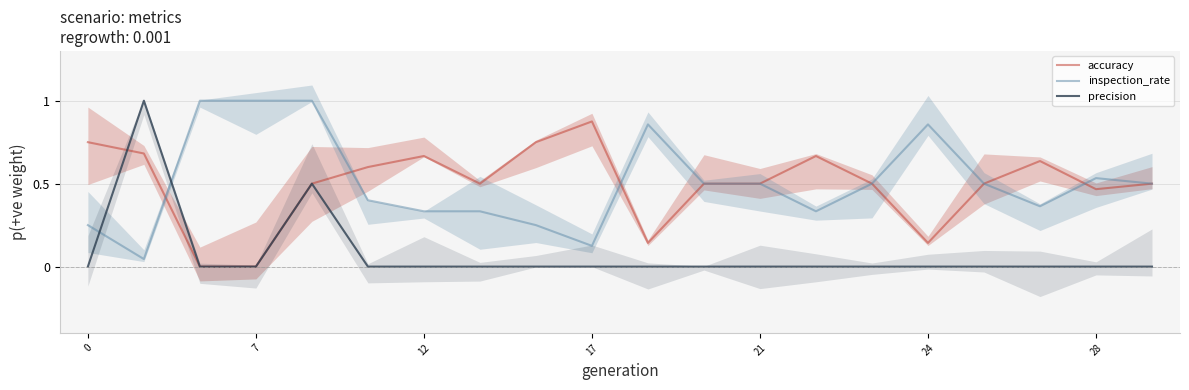

Which series has the largest range (max minus min)?

precision